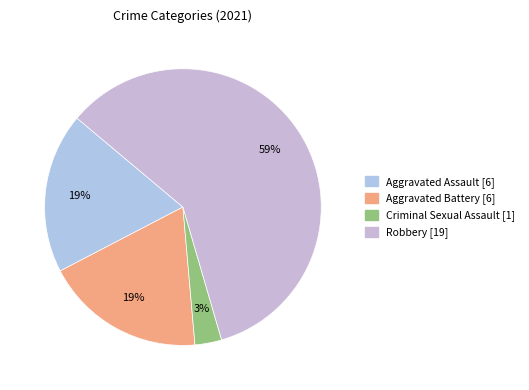

Is it true that Robbery is 59% of the pie?

True